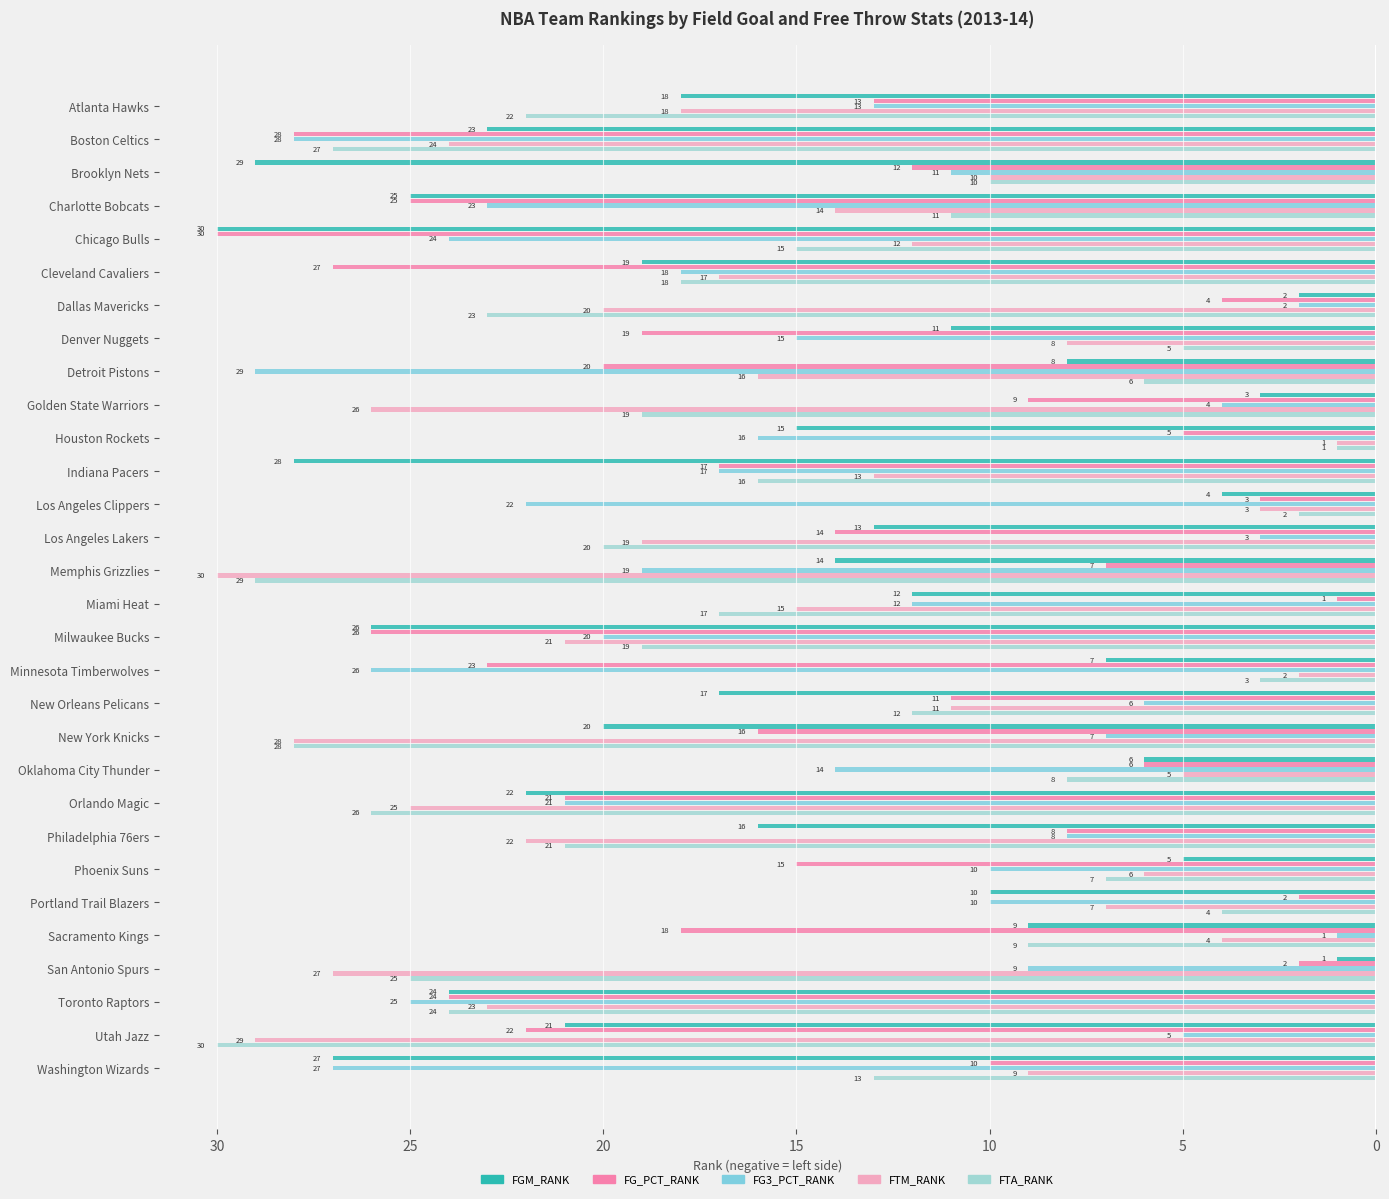

What is the difference between the maximum and minimum values in the FTA_RANK series?

29